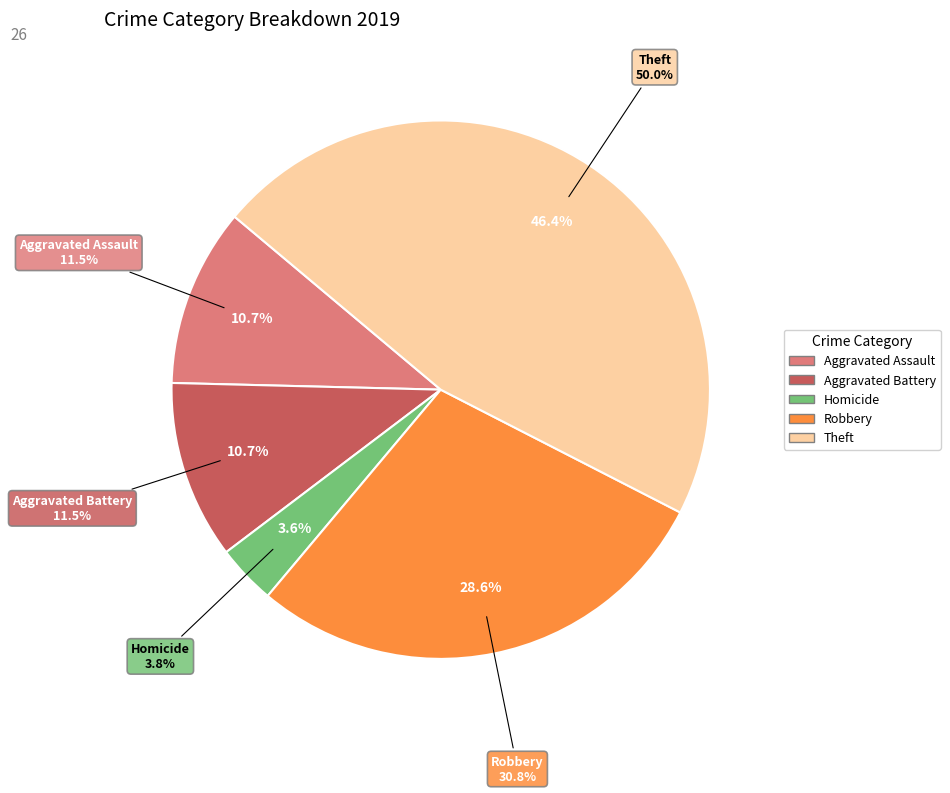

Which slice is the largest?

Theft